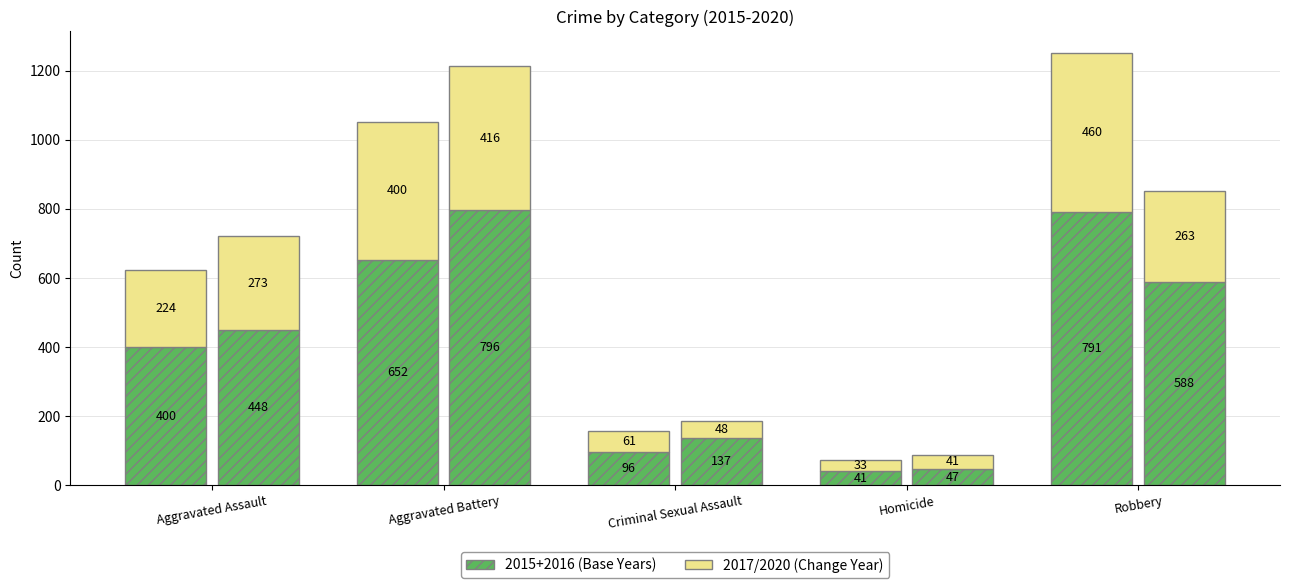

What is the value of the 2020 (increment) bar at the 3rd from the left?

48